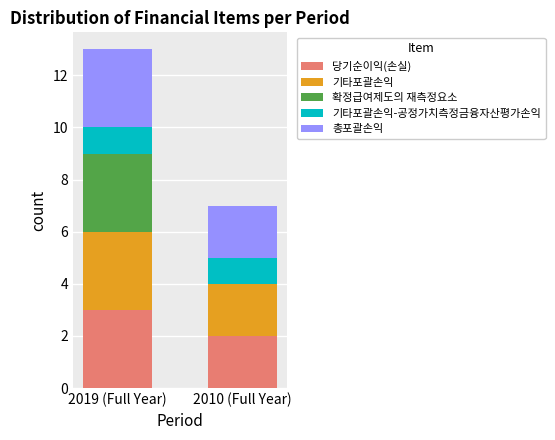

How many categories are shown in the chart?

2